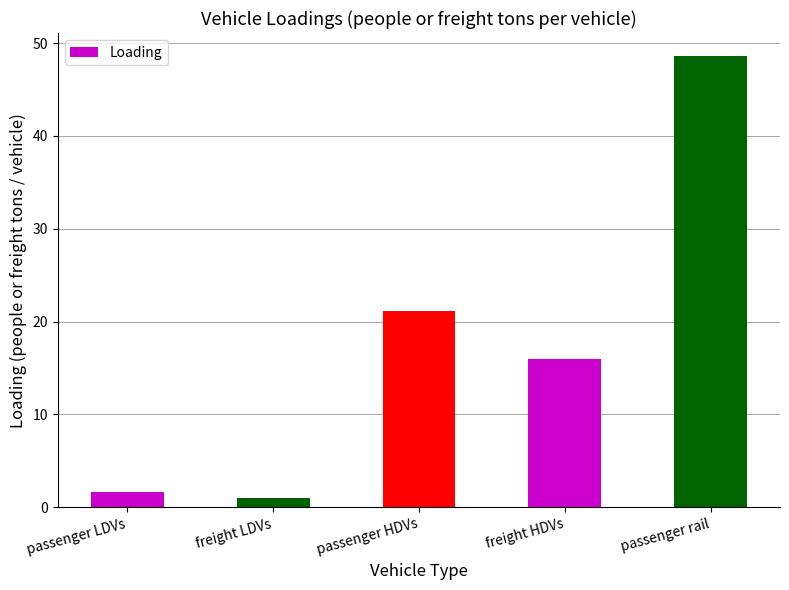

Reading left to right, extract all data points from this chart.

passenger LDVs=1.7	freight LDVs=1.0	passenger HDVs=21.2	freight HDVs=16.0	passenger rail=48.7